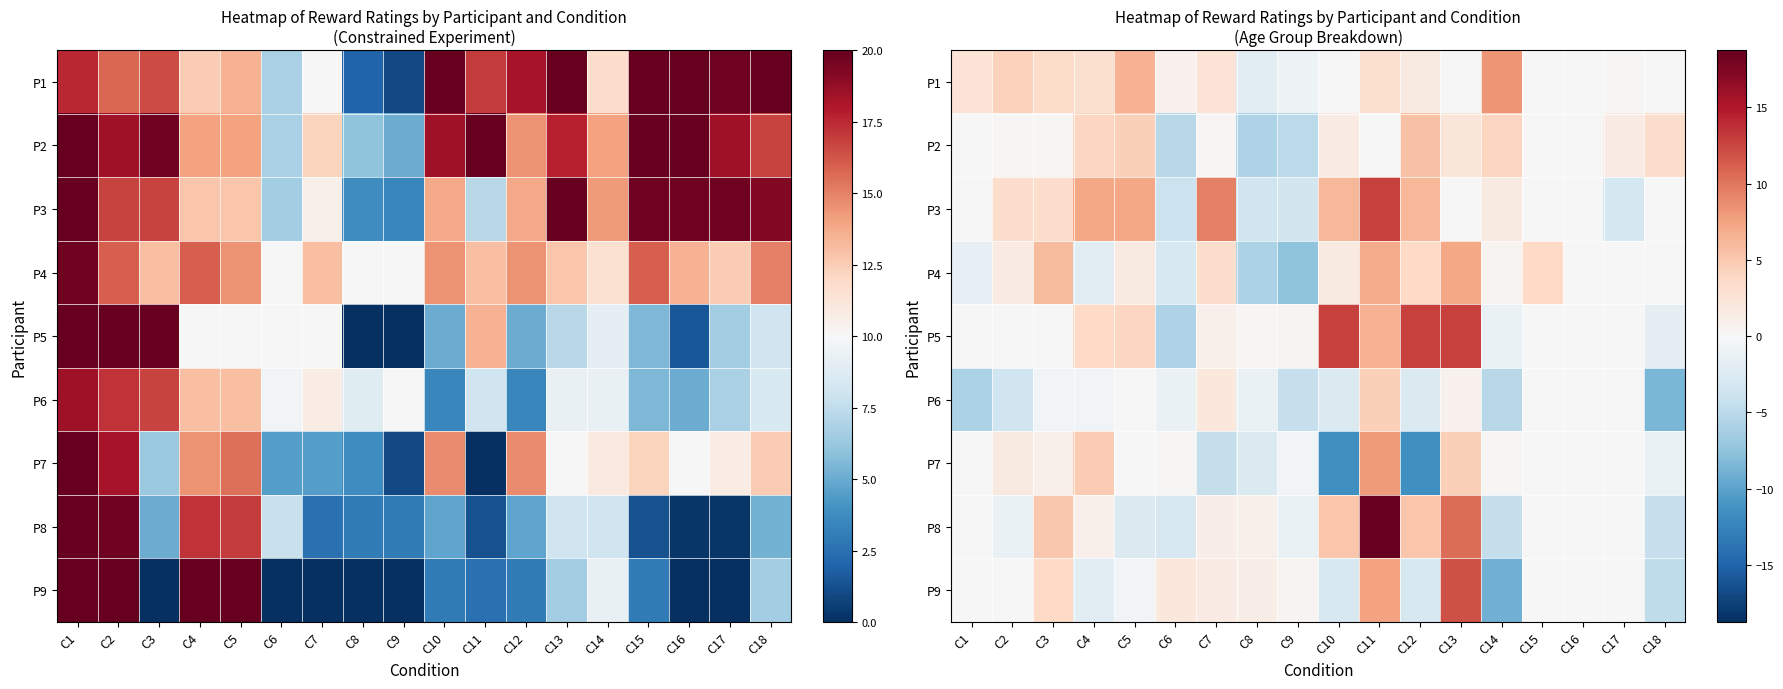

At which category is the sum across all series the highest?

C11